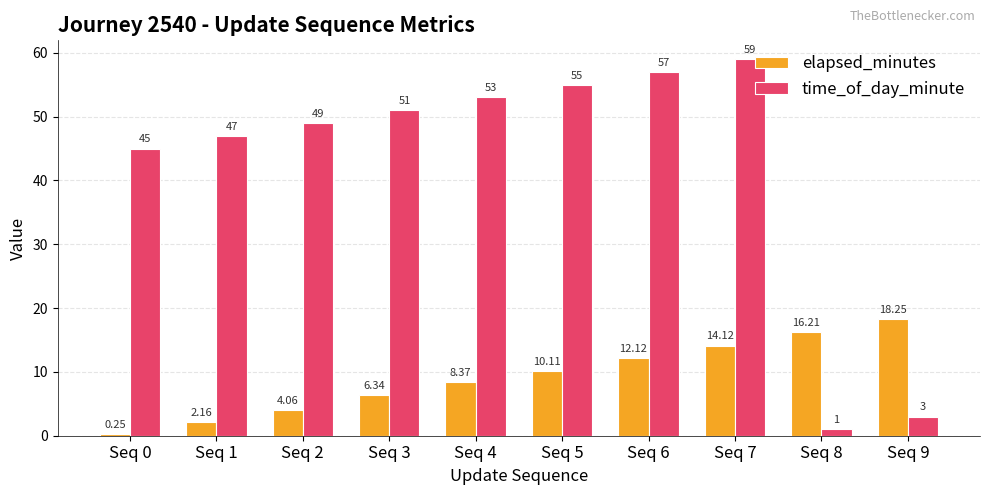

The time_of_day_minute series shows 49.0 at Seq 2. True or false?

True